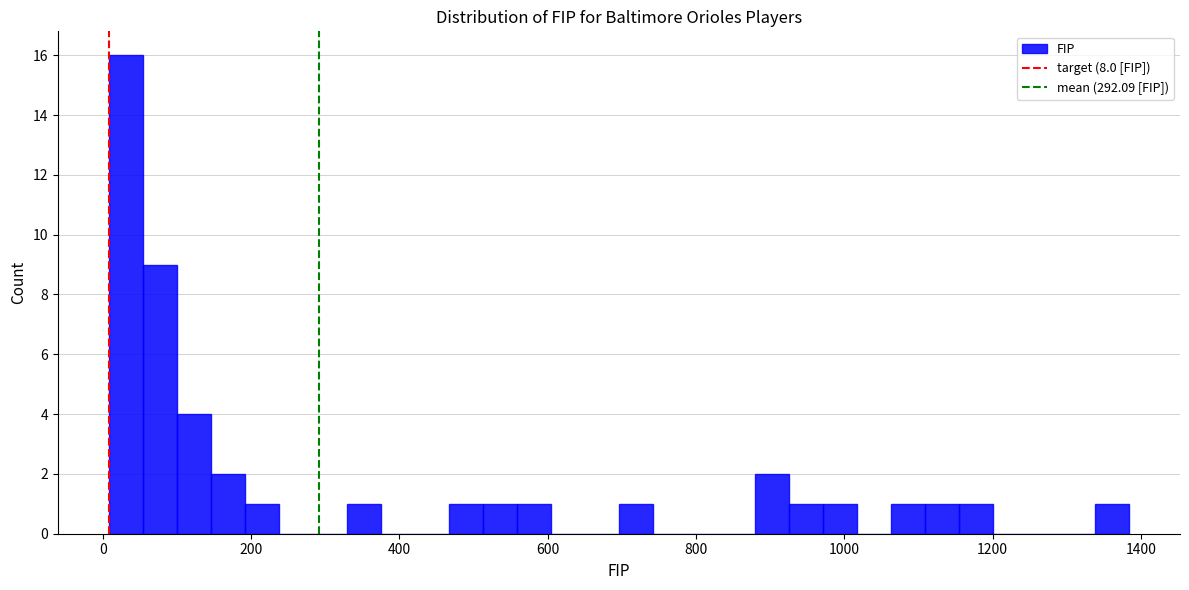

Around what value on the x-axis is the tallest bar? Give the approximate position of its centre, as read against the axis.

40